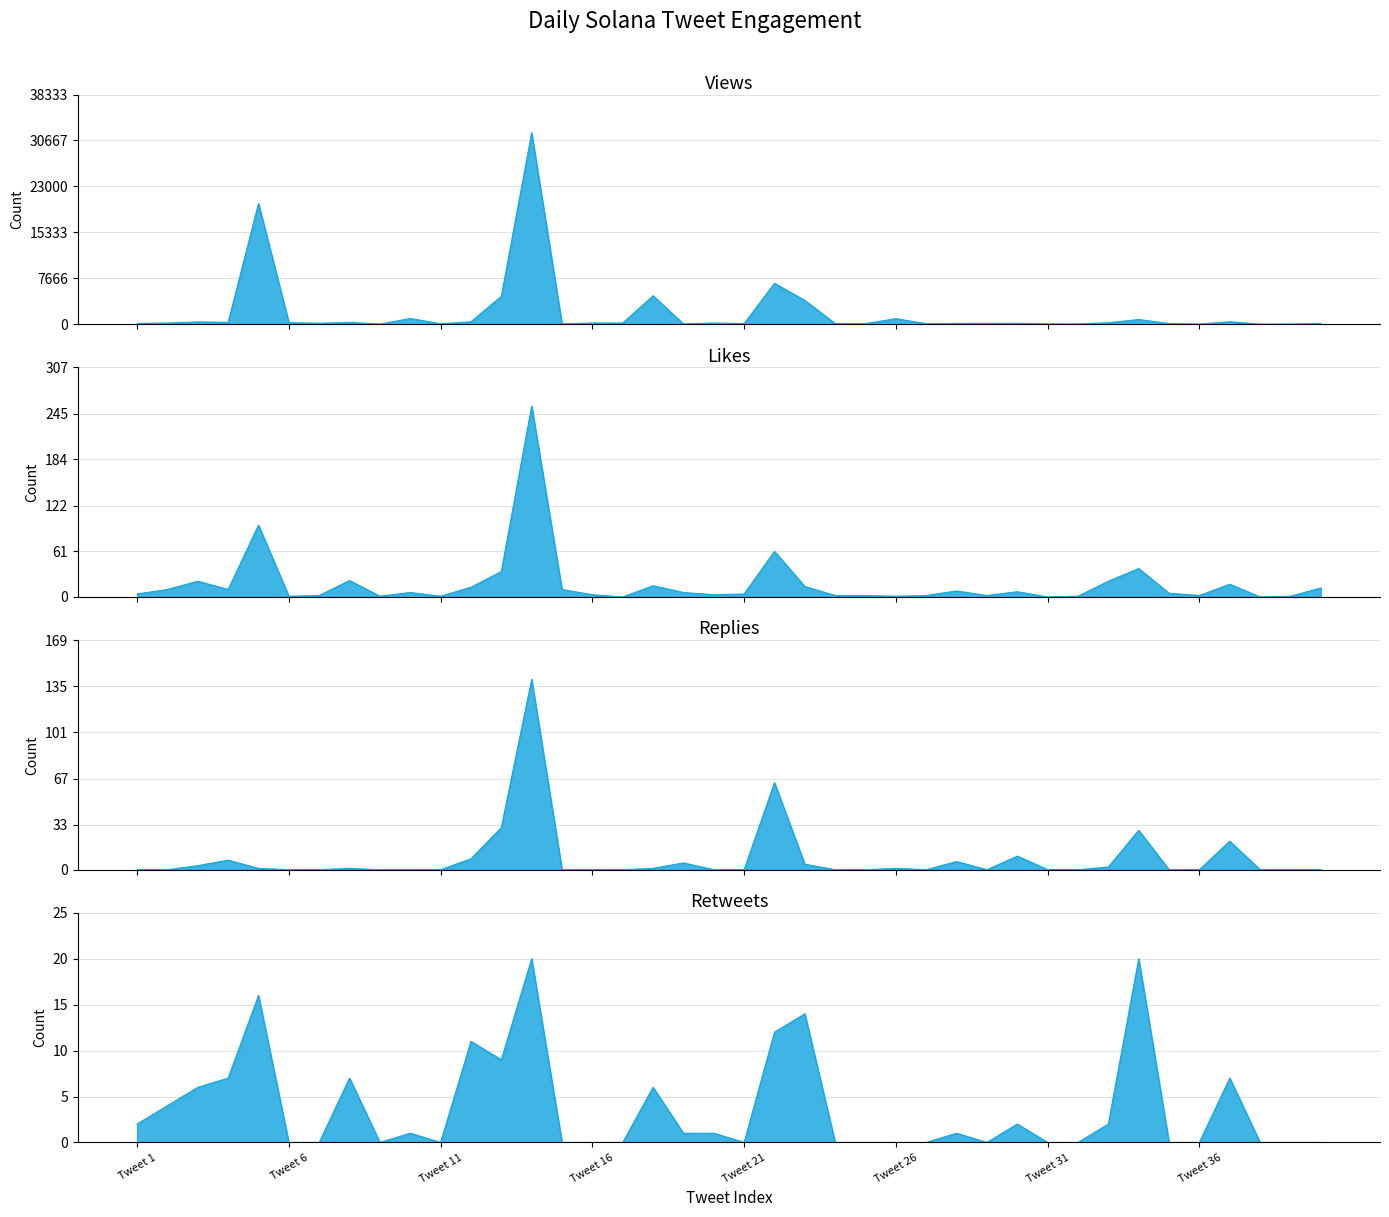

True or false: Replies and Likes intersect in this chart.

True